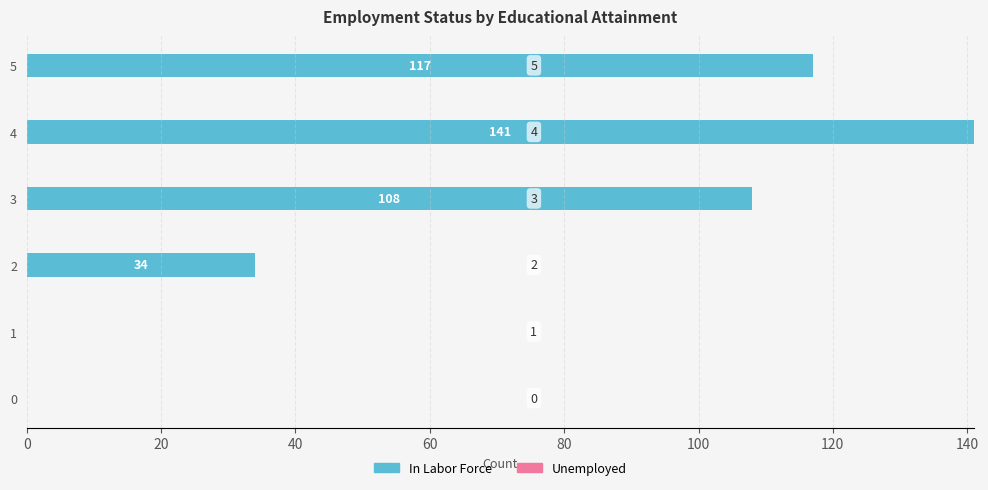

True or false: the data shows 141 at 4.

True